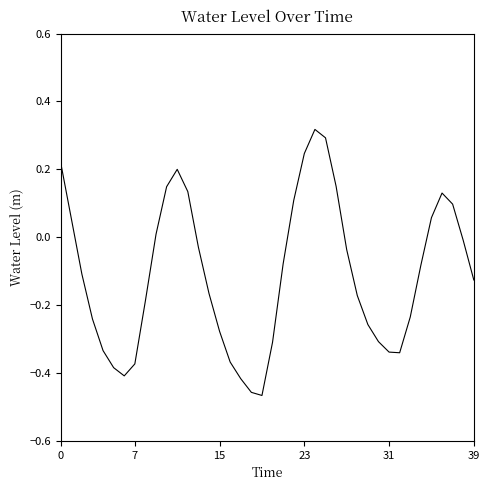

What is the difference between the maximum and minimum values?

0.8